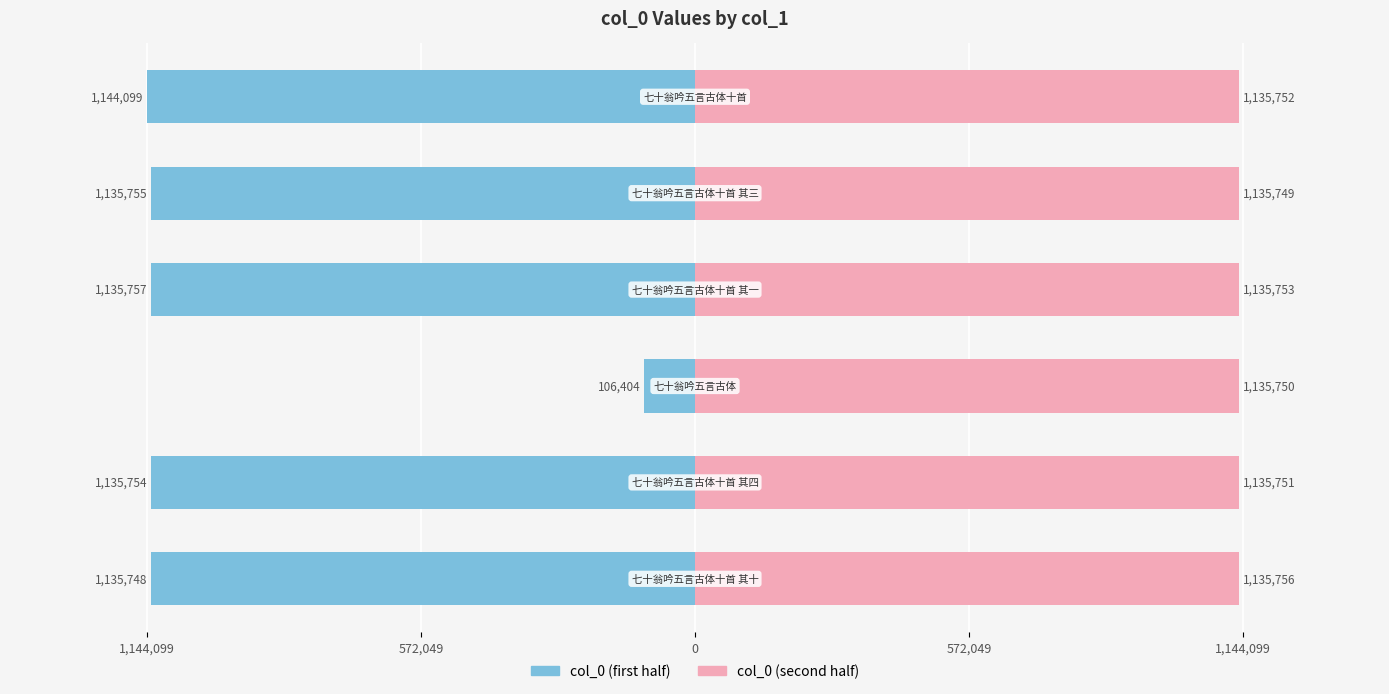

Is the value of col_0 (first half) at 1,144,099 greater than the value of col_0 (second half) at 572,049?

No